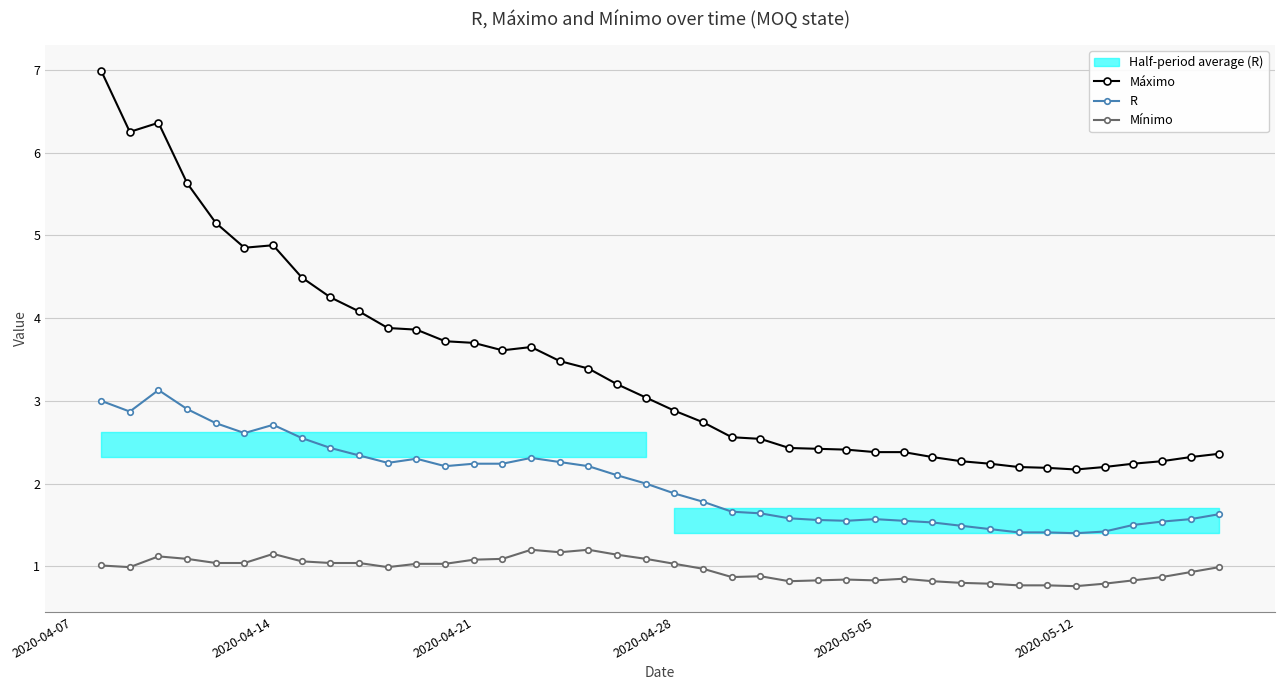

True or false: Mínimo and Máximo cross at least once.

False